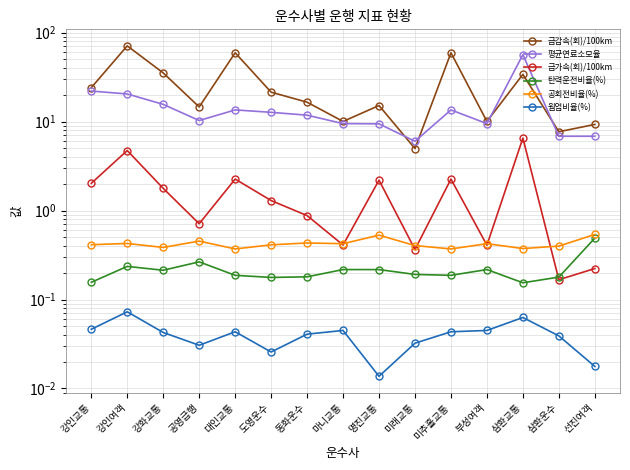

At how many categories does at least one series exceed 57?

3